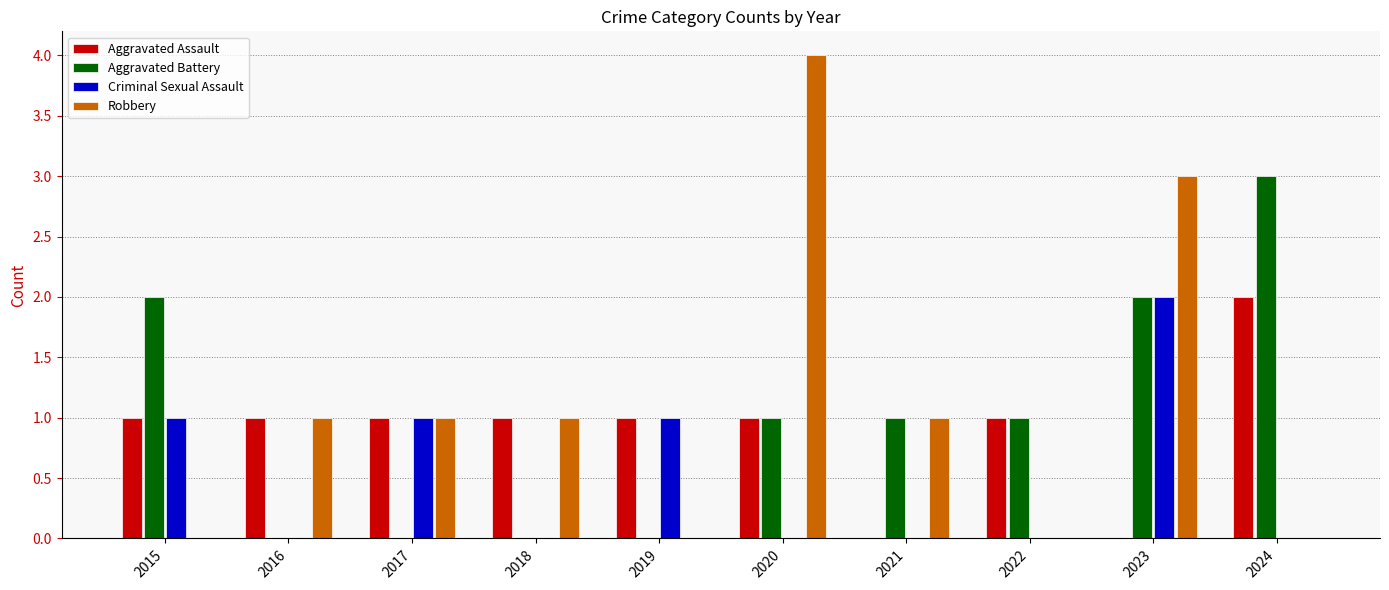

Which series changed the most between 2020 and 2022?

Robbery